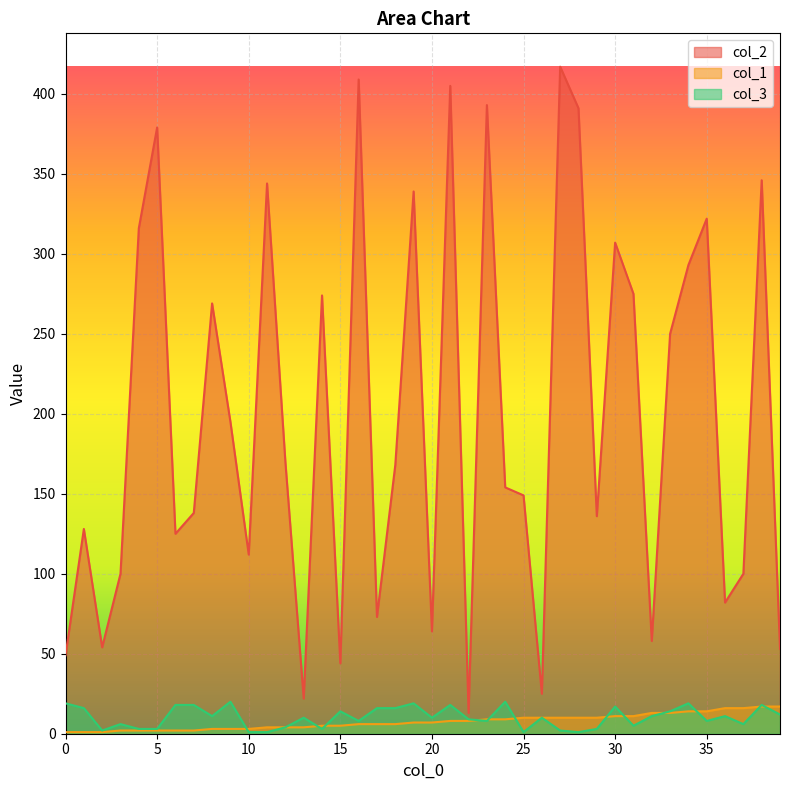

Reading left to right, extract all data points from this chart.

col_2: 0=49	1=128	2=54	3=100	4=316	5=379	6=125	7=138	8=269	9=195	10=112	11=344	12=170	13=22	14=274	15=44	16=409	17=73	18=168	19=339	20=64	21=405	22=13	23=393	24=154	25=149	26=25	27=417	28=391	29=136	30=307	31=275	32=58	33=250	34=293	35=322	36=82	37=100	38=346	39=53
col_1: 0=1	1=1	2=1	3=2	4=2	5=2	6=2	7=2	8=3	9=3	10=3	11=4	12=4	13=4	14=5	15=5	16=6	17=6	18=6	19=7	20=7	21=8	22=8	23=9	24=9	25=10	26=10	27=10	28=10	29=10	30=11	31=11	32=13	33=13	34=14	35=14	36=16	37=16	38=17	39=17
col_3: 0=19	1=16	2=2	3=6	4=3	5=3	6=18	7=18	8=11	9=20	10=1	11=1	12=4	13=10	14=3	15=14	16=8	17=16	18=16	19=19	20=10	21=18	22=9	23=8	24=20	25=1	26=10	27=2	28=1	29=3	30=17	31=5	32=11	33=14	34=19	35=8	36=11	37=6	38=18	39=12